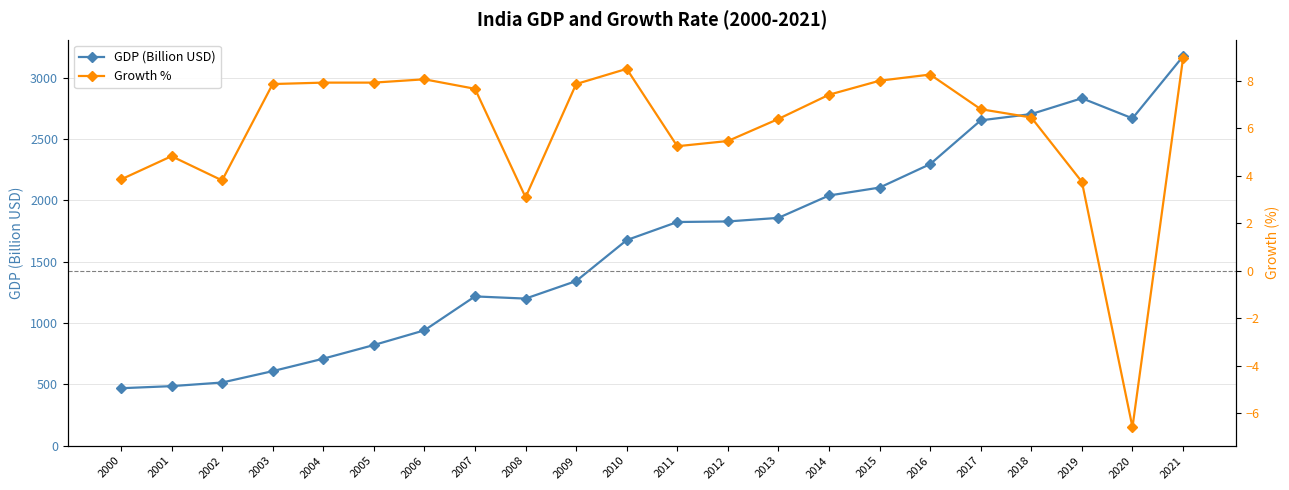

Reading left to right, what are all the values shown in this chart?

GDP (Billion USD): 2000=468.4	2001=485.4	2002=514.9	2003=607.7	2004=709.1	2005=820.4	2006=940.3	2007=1216.7	2008=1198.9	2009=1341.9	2010=1675.6	2011=1823.0	2012=1827.6	2013=1856.7	2014=2039.1	2015=2103.6	2016=2294.8	2017=2651.5	2018=2702.9	2019=2831.6	2020=2667.7	2021=3173.4
Growth %: 2000=3.8	2001=4.8	2002=3.8	2003=7.9	2004=7.9	2005=7.9	2006=8.1	2007=7.7	2008=3.1	2009=7.9	2010=8.5	2011=5.2	2012=5.5	2013=6.4	2014=7.4	2015=8.0	2016=8.3	2017=6.8	2018=6.5	2019=3.7	2020=-6.6	2021=8.9